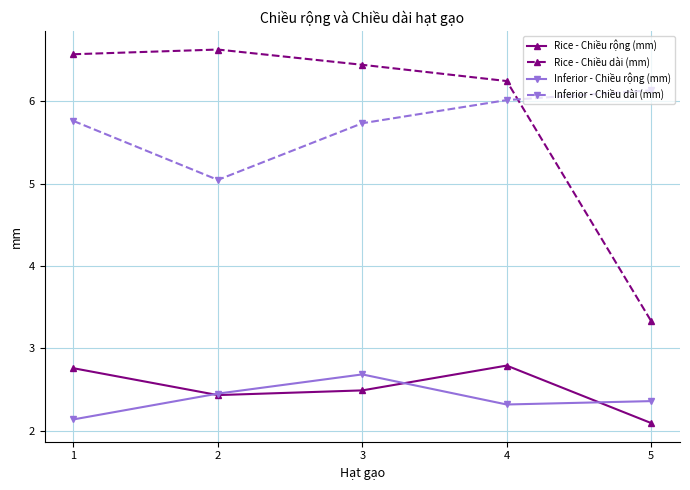

How many values in the Rice - Chiều dài (mm) series are below 6?

1